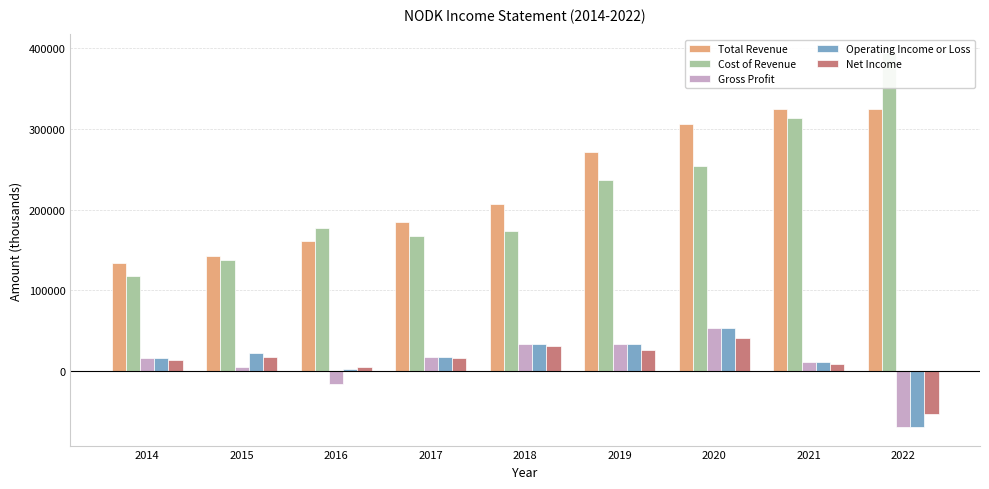

What are all the series names shown in the legend?

Total Revenue, Cost of Revenue, Gross Profit, Operating Income or Loss, Net Income